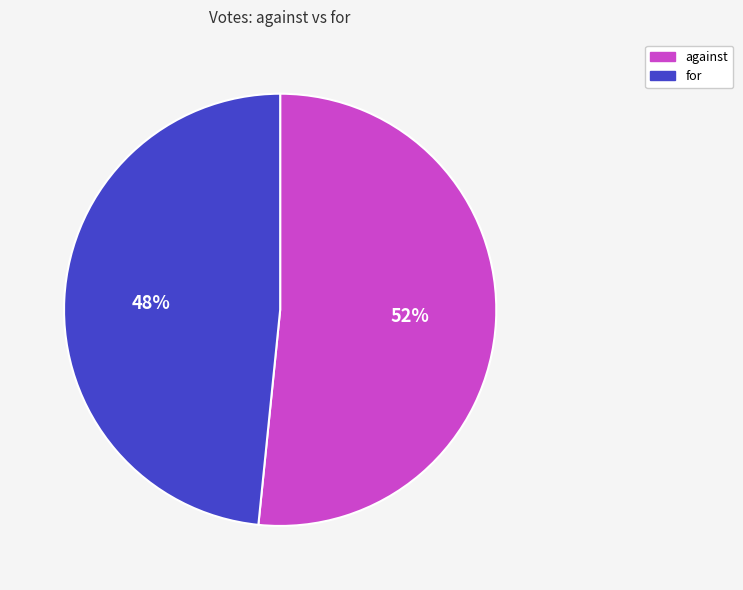

Is the sum of against and for greater than half?

Yes